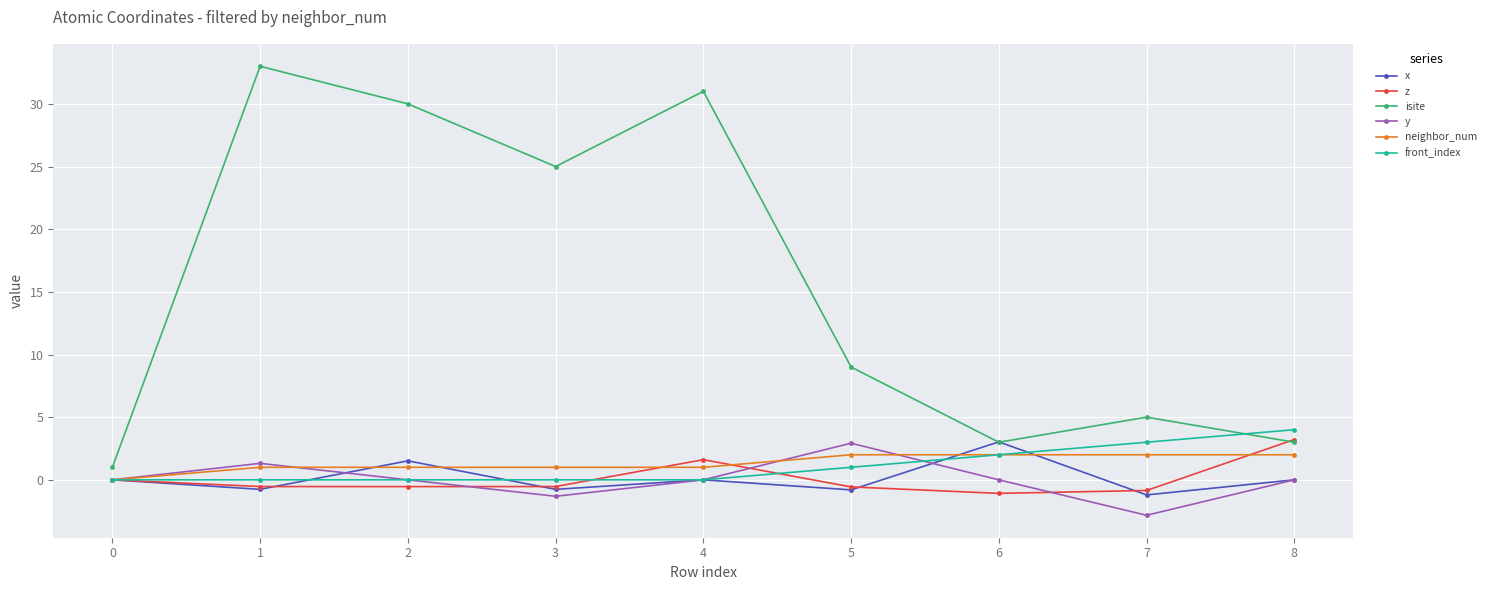

True or false: front_index has a value of 3.3 at 5.

False